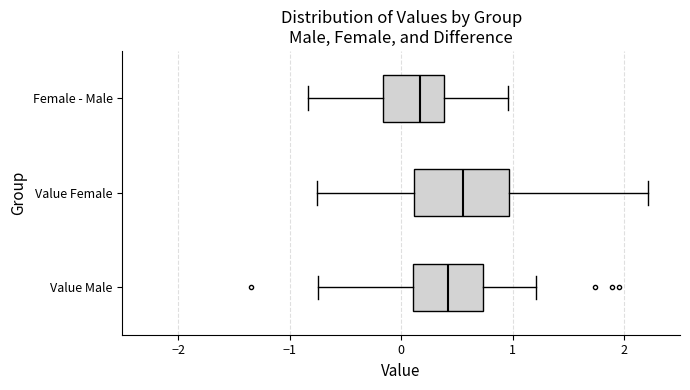

Reading bottom to top, read every box against the x-axis: the position of its median line, the range the box covers, and the ends of its whiskers. The values are not printed on the chart, so give them approximately, as read against the axis.

Value Male: median 0.4, box 0.1 to 0.7, whiskers -0.7 to 1.2
Value Female: median 0.6, box 0.1 to 1.0, whiskers -0.8 to 2.2
Female - Male: median 0.2, box -0.2 to 0.4, whiskers -0.8 to 1.0